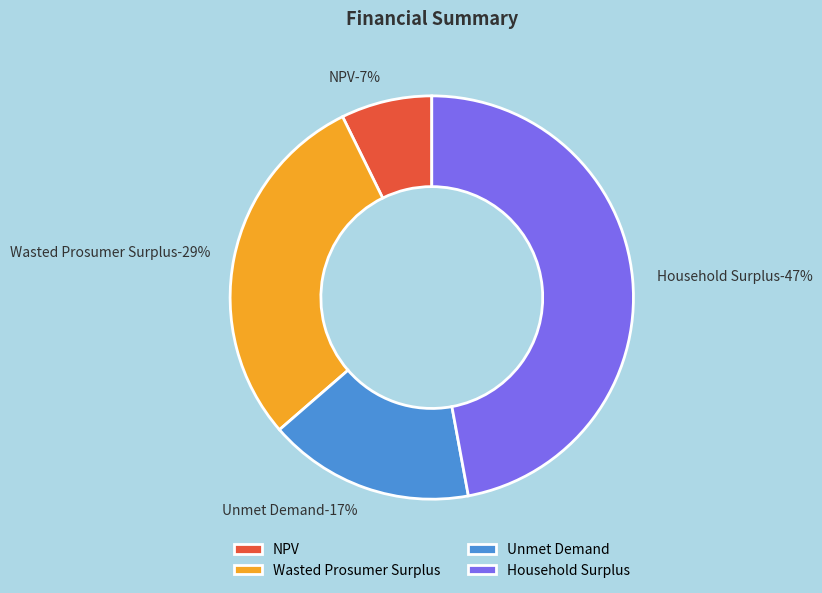

The Wasted Prosumer Surplus slice represents 37% of the pie. True or false?

False